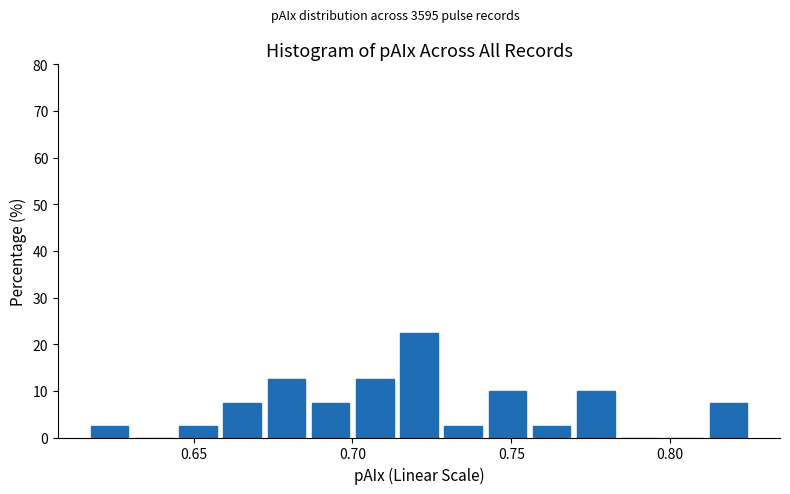

Around what value on the x-axis is the tallest bar? Give the approximate position of its centre, as read against the axis.

0.720